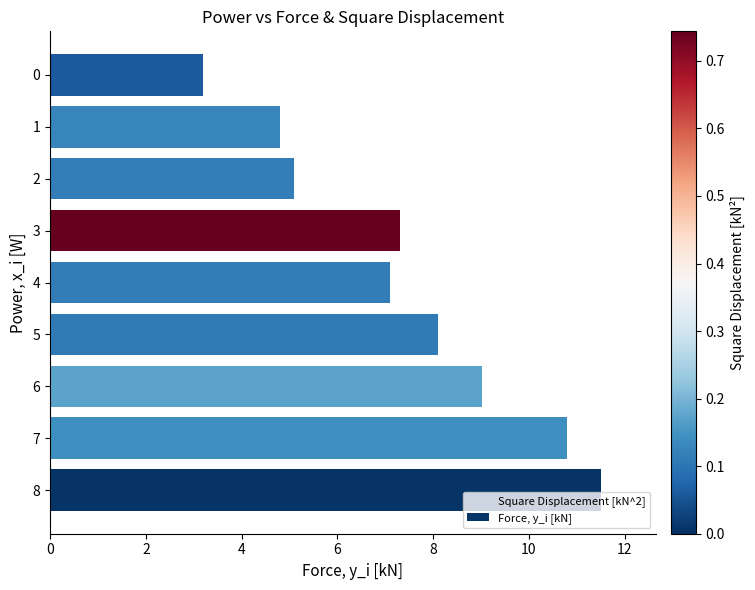

Which series reaches the maximum Y coordinate?

Force, y_i [kN]